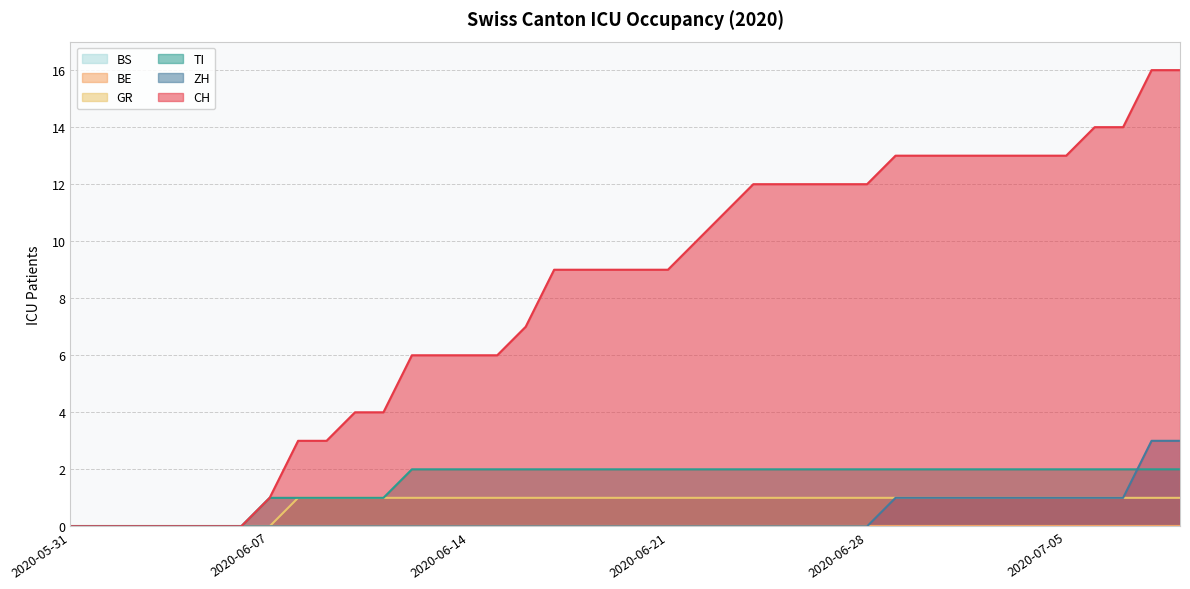

How many lines are shown in the chart?

6